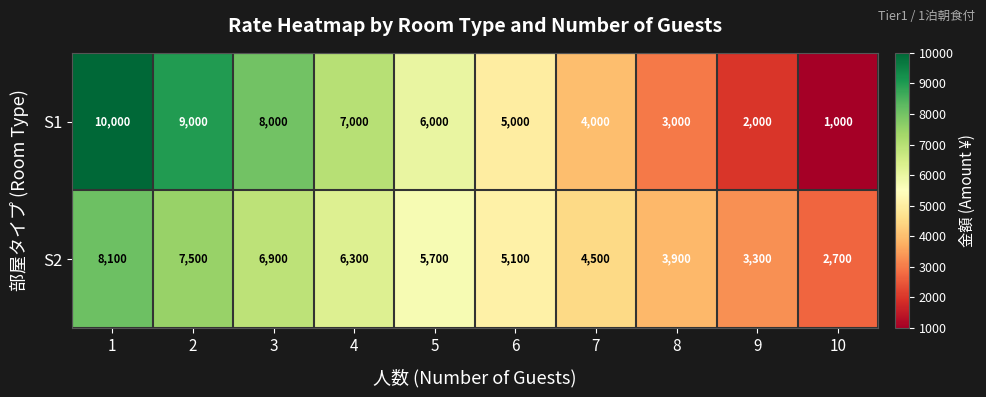

Between 5 and 10, which series saw the biggest shift?

S1